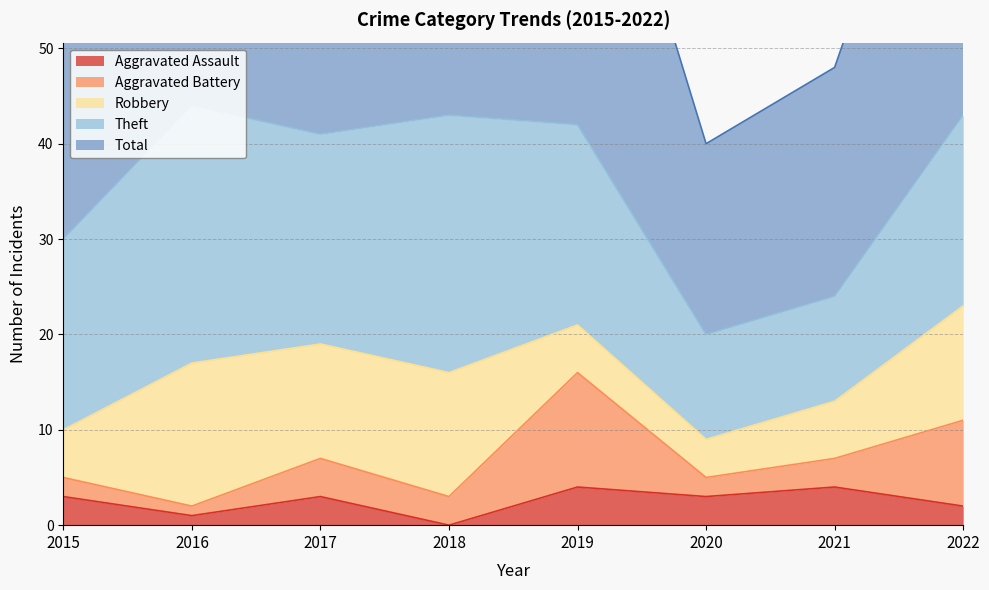

True or false: Aggravated Battery and Aggravated Assault cross at least once.

True